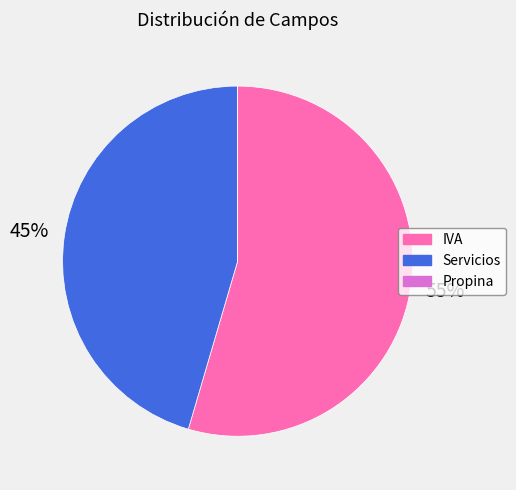

Is it true that IVA is 55% of the pie?

True